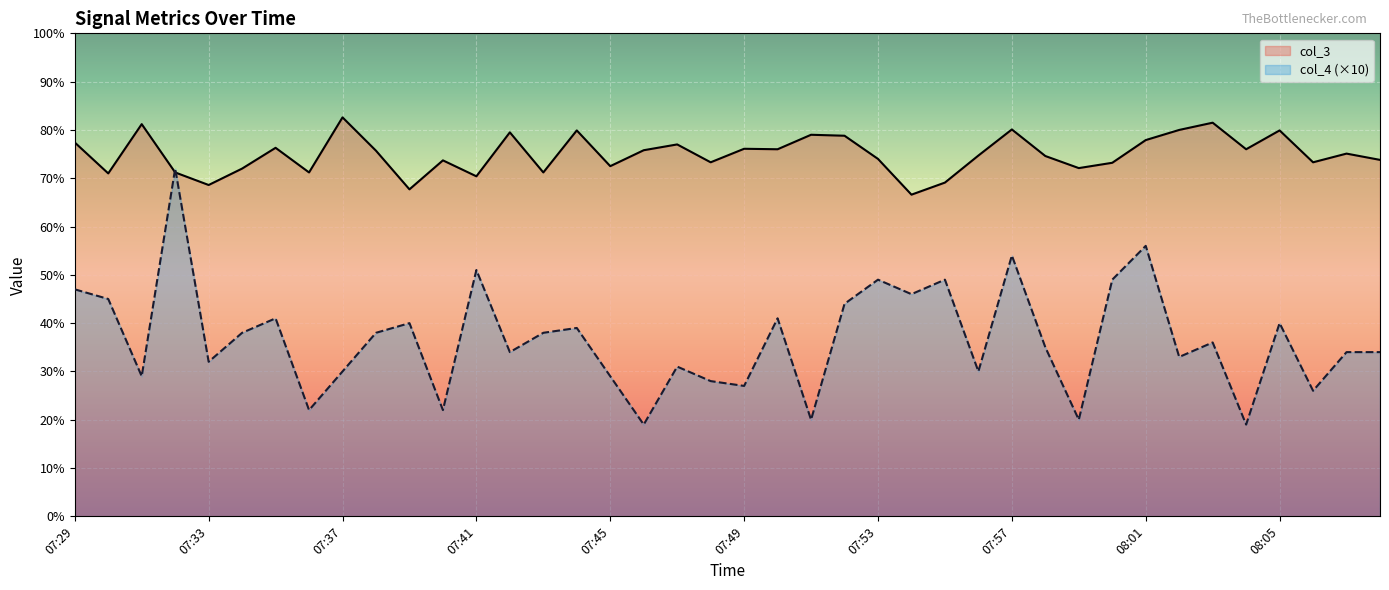

At which category does col_3 reach its first local valley?

07:30